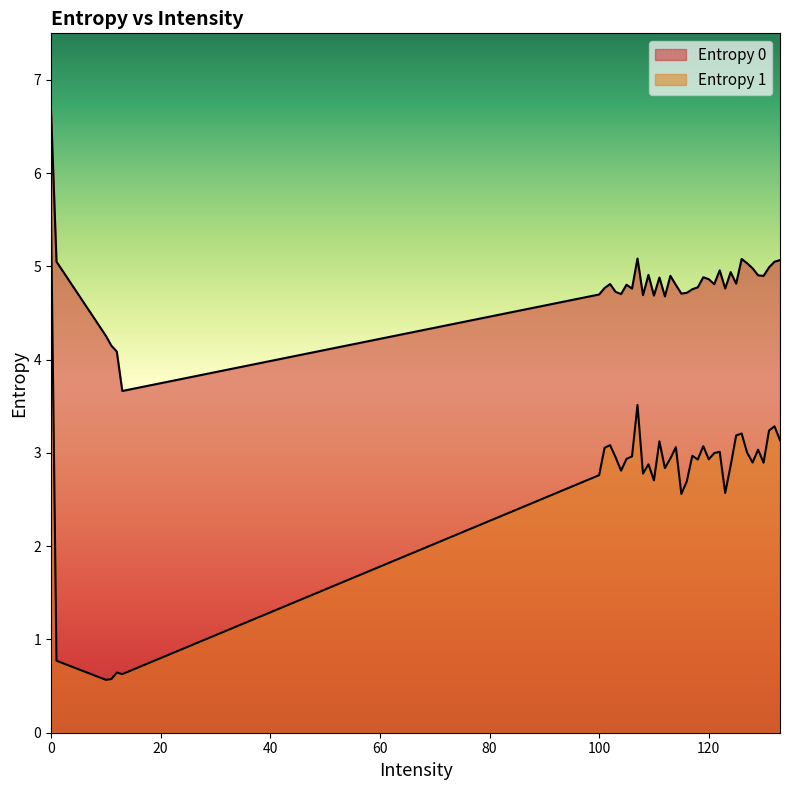

The Entropy 0 series shows 5.1 at 126. True or false?

True